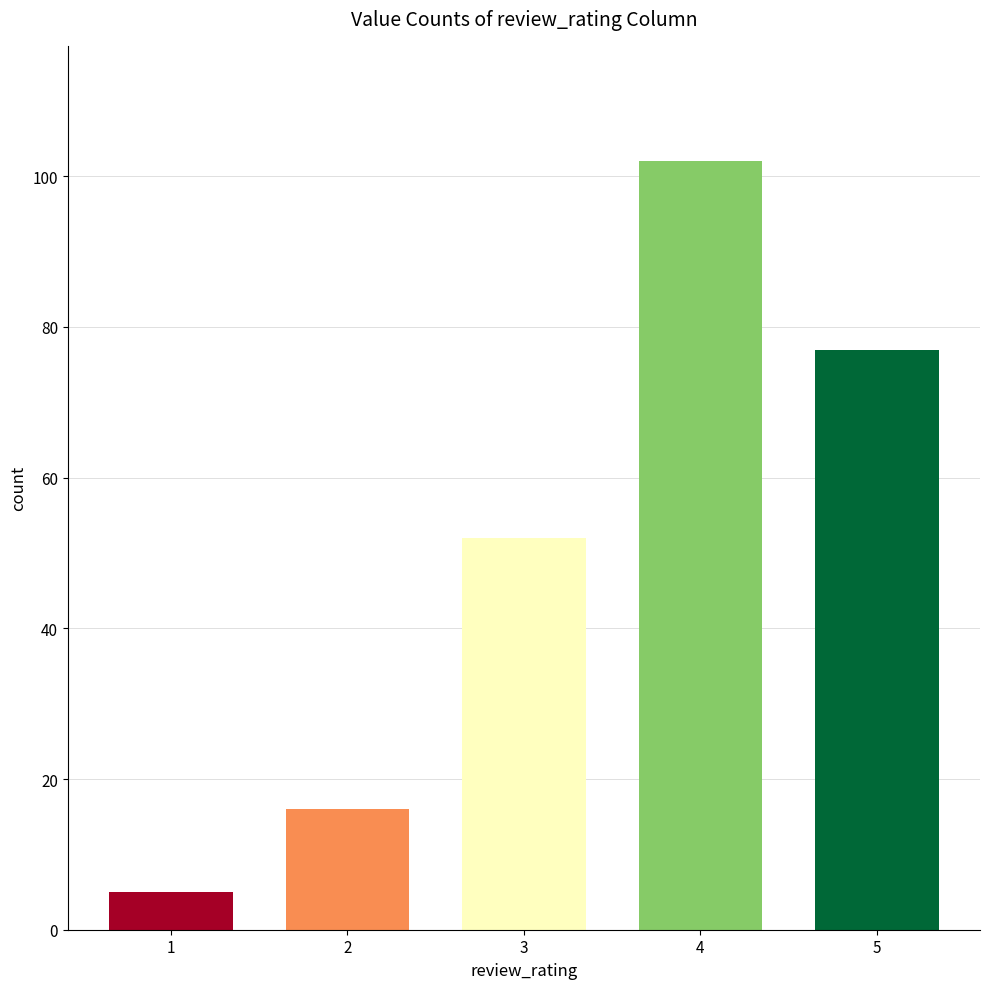

What is the value of the 5th bar from the left?

77